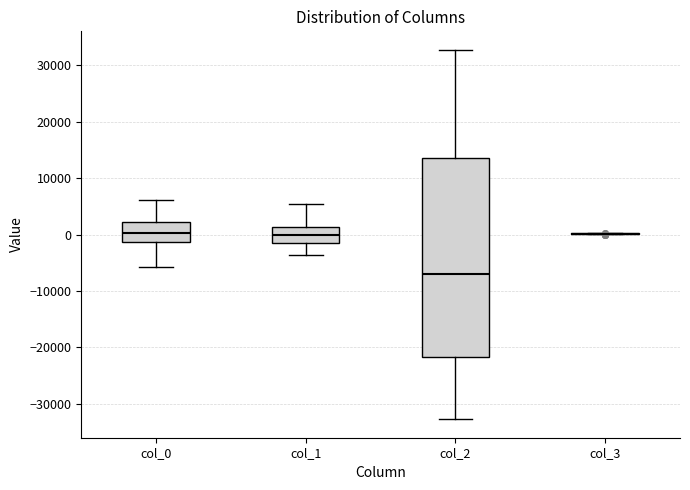

Which box is the tallest, from its lower edge to its upper edge?

col_2